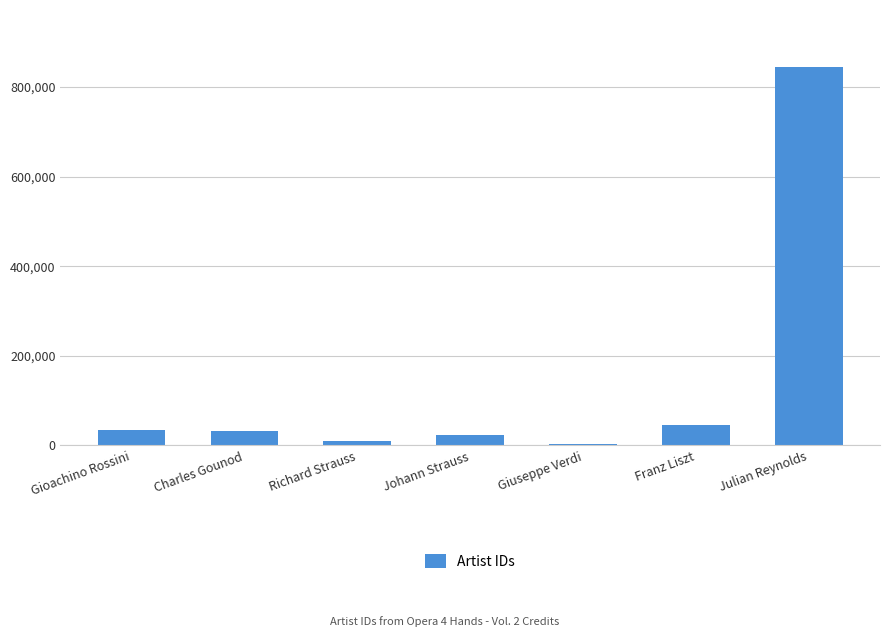

Between Gioachino Rossini and Johann Strauss, which is larger?

Gioachino Rossini